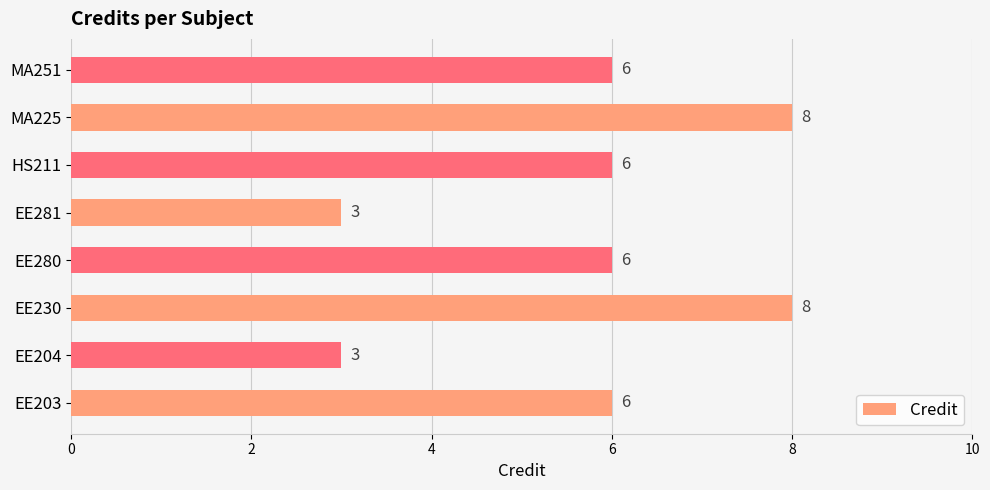

The value at HS211 is 2. True or false?

False